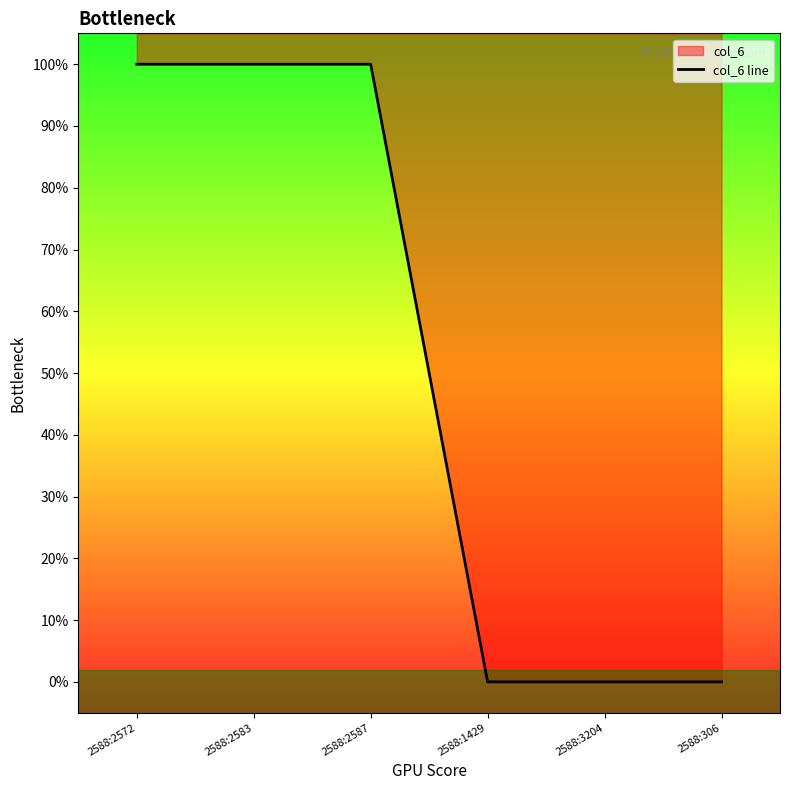

What is the sum of all values?

3